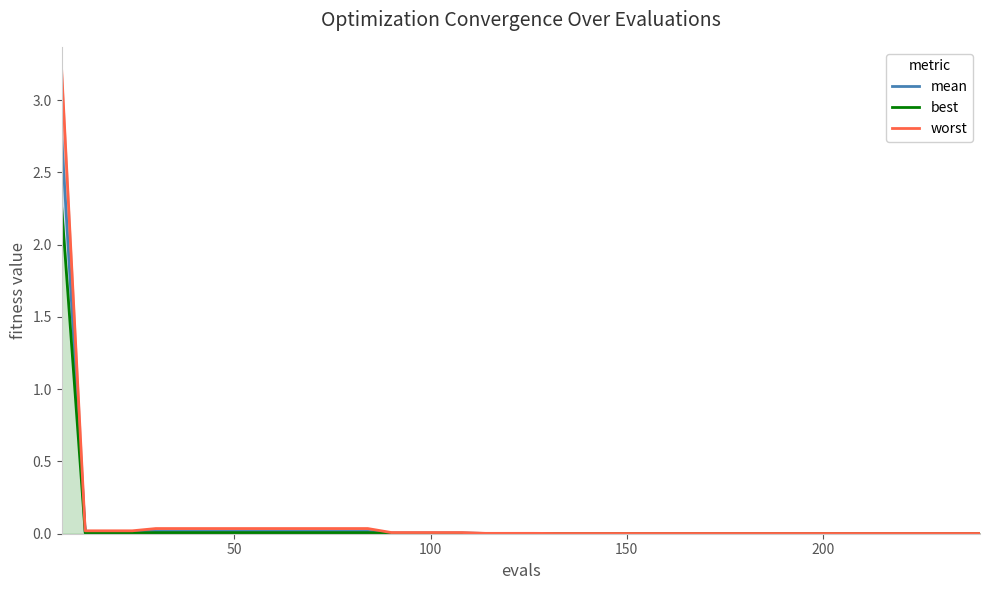

At how many categories does at least one series exceed 0?

40